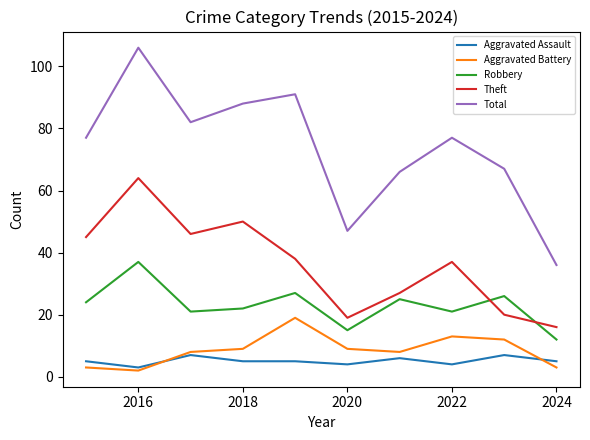

Rank the series by their maximum value, from highest to lowest.

Total, Theft, Robbery, Aggravated Battery, Aggravated Assault